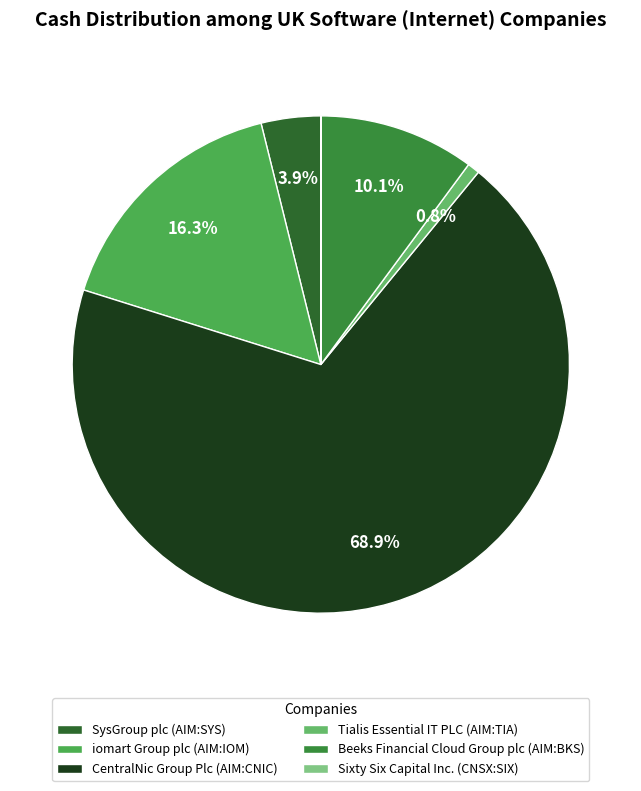

Which category accounts for the majority?

CentralNic Group Plc (AIM:CNIC)